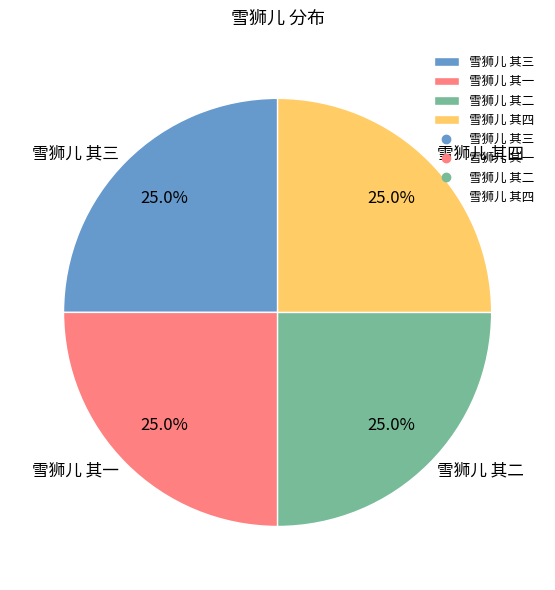

The 雪狮儿 其一 slice represents 10% of the pie. True or false?

False